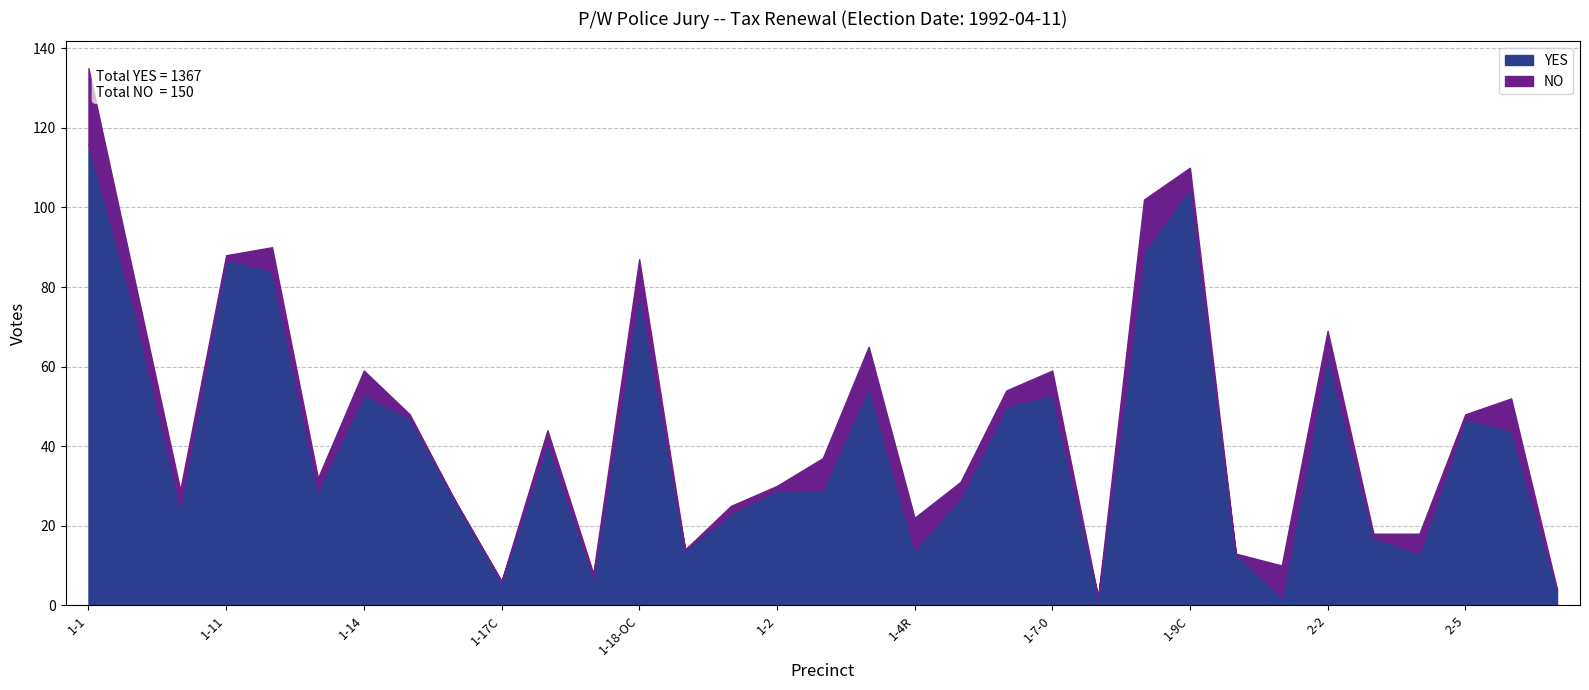

Where does the NO series first go above 4?

1-1